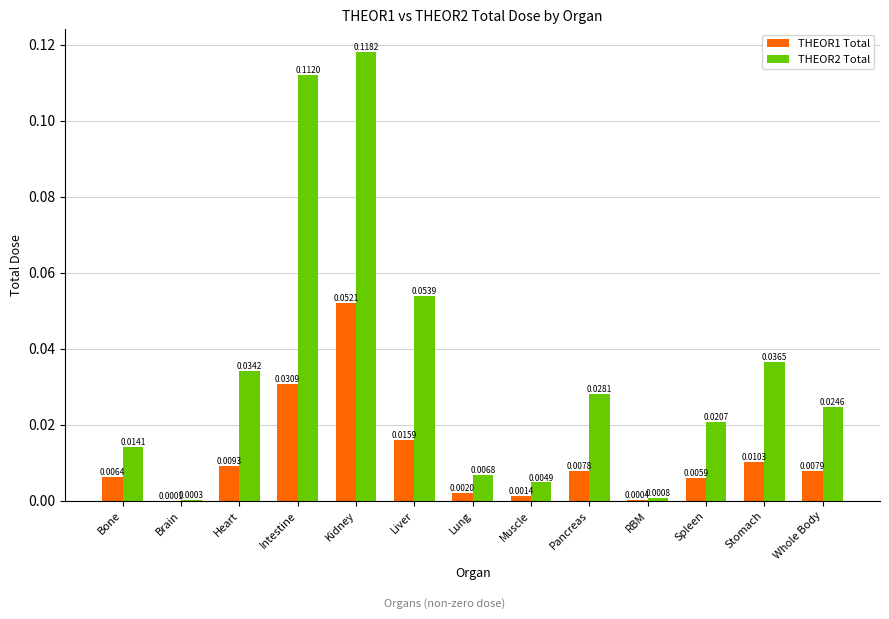

Between Pancreas and RBM, which series saw the biggest shift?

THEOR2 Total